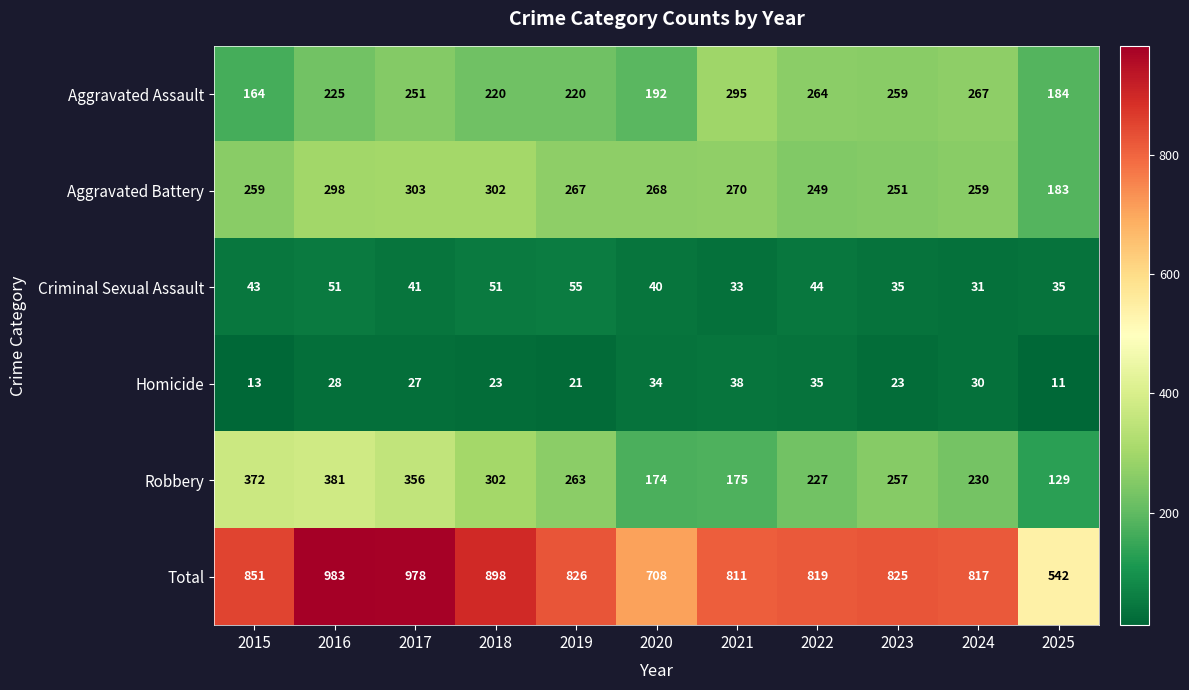

What is the sum of all Robbery values?

2866